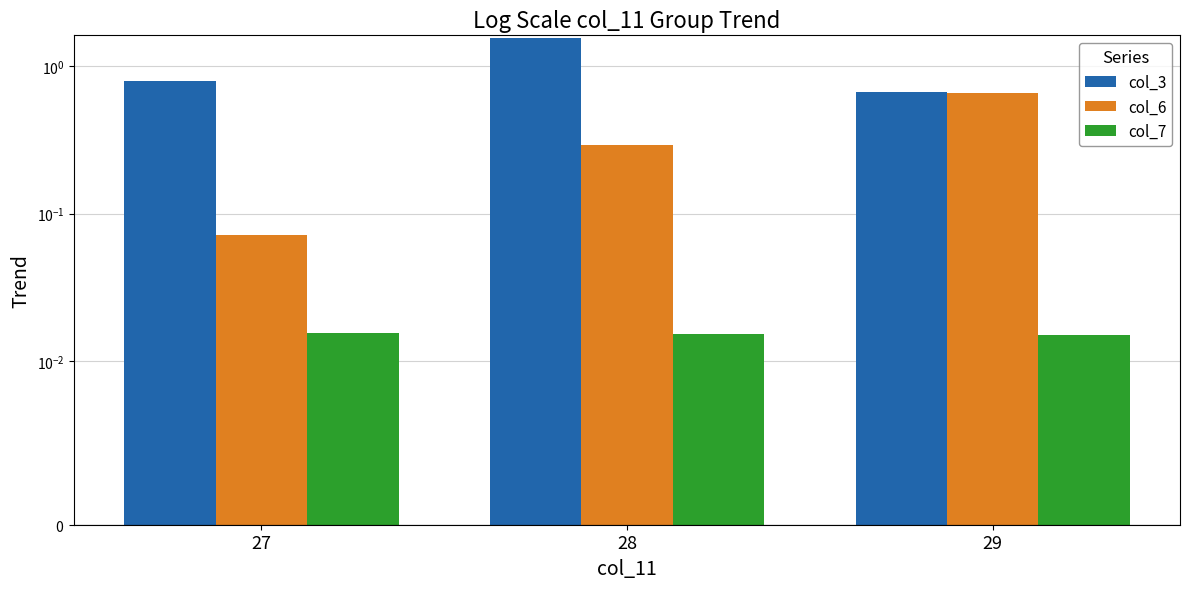

What are all the series names shown in the legend?

col_3, col_6, col_7